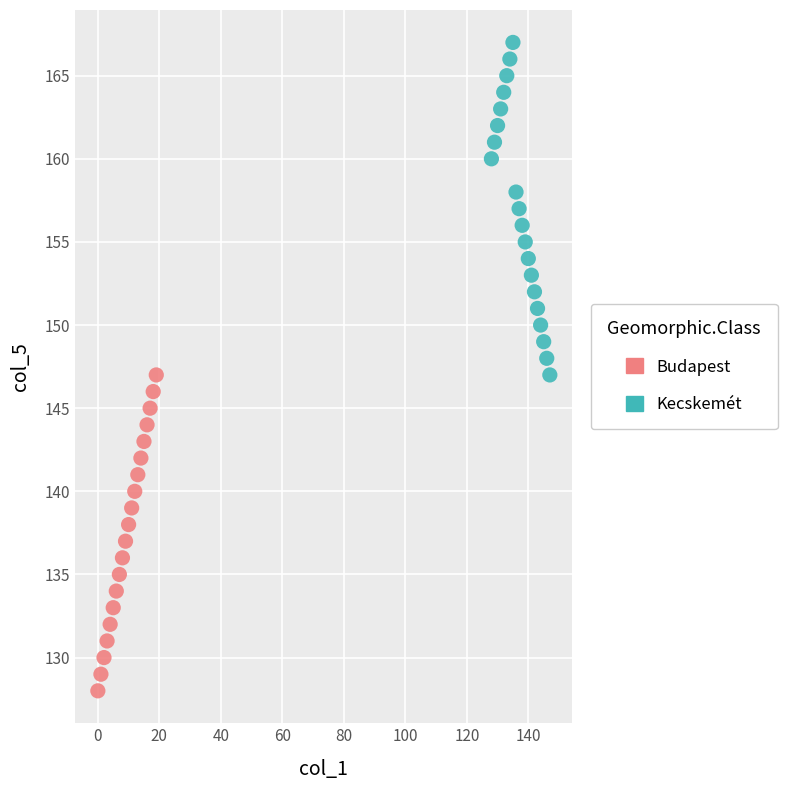

Which series has the largest Y range (max minus min)?

Kecskemét